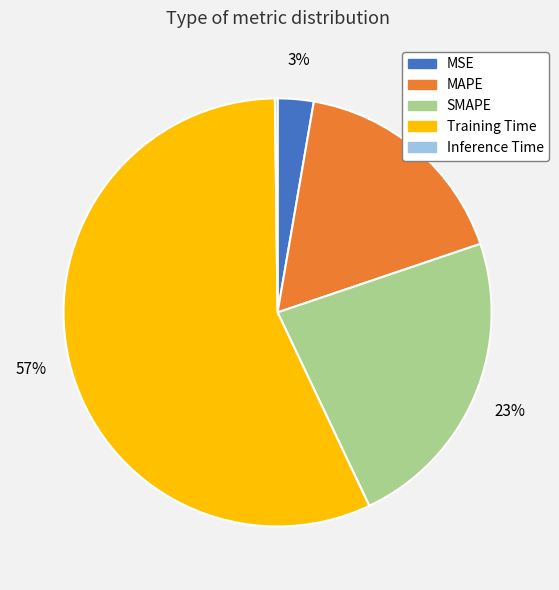

Which slice is the largest?

Training Time